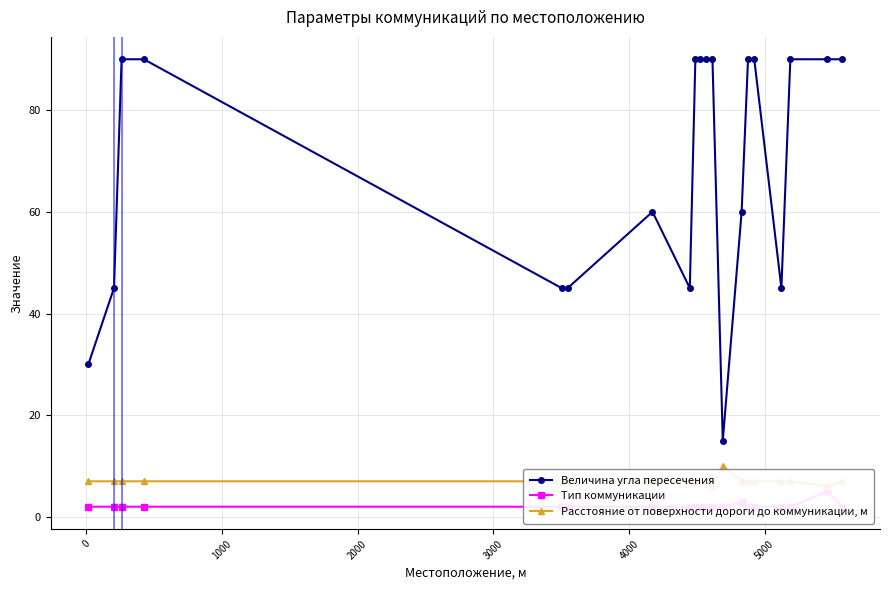

True or false: Тип коммуникации has more than 2 interior local peaks.

False